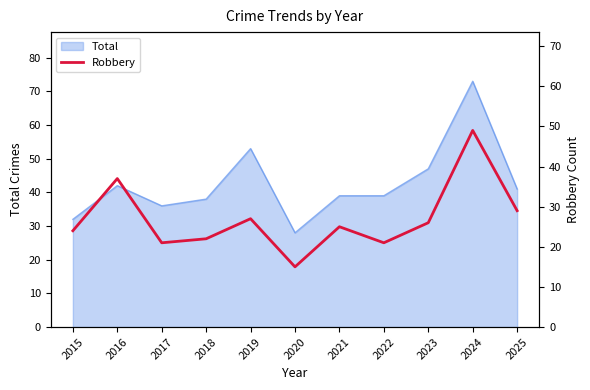

How many lines are shown in the chart?

1